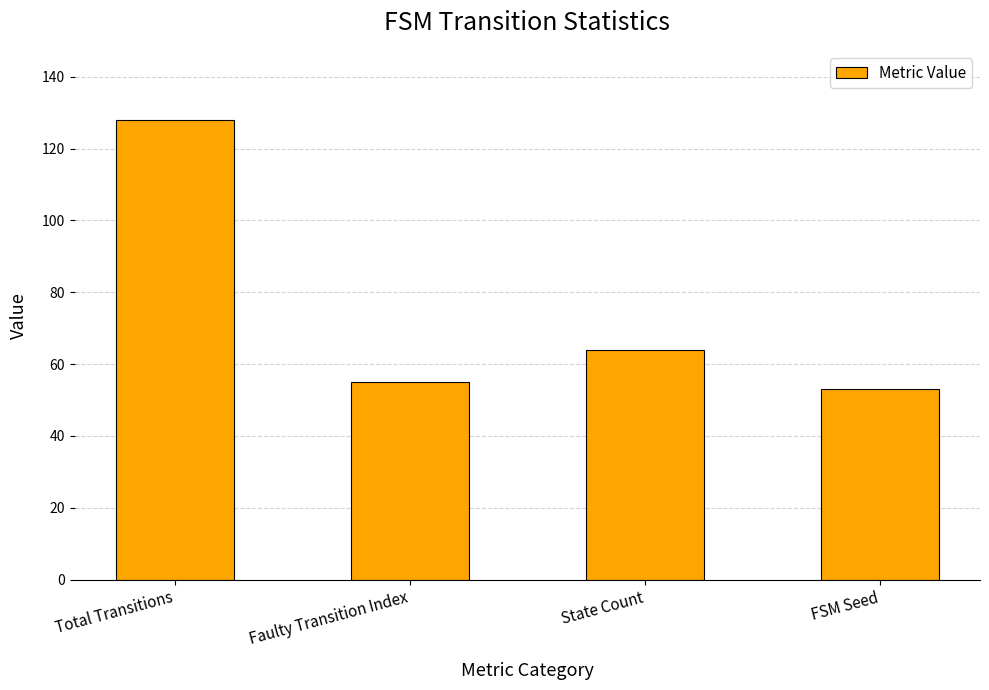

What is the value of the 2nd bar from the left?

55